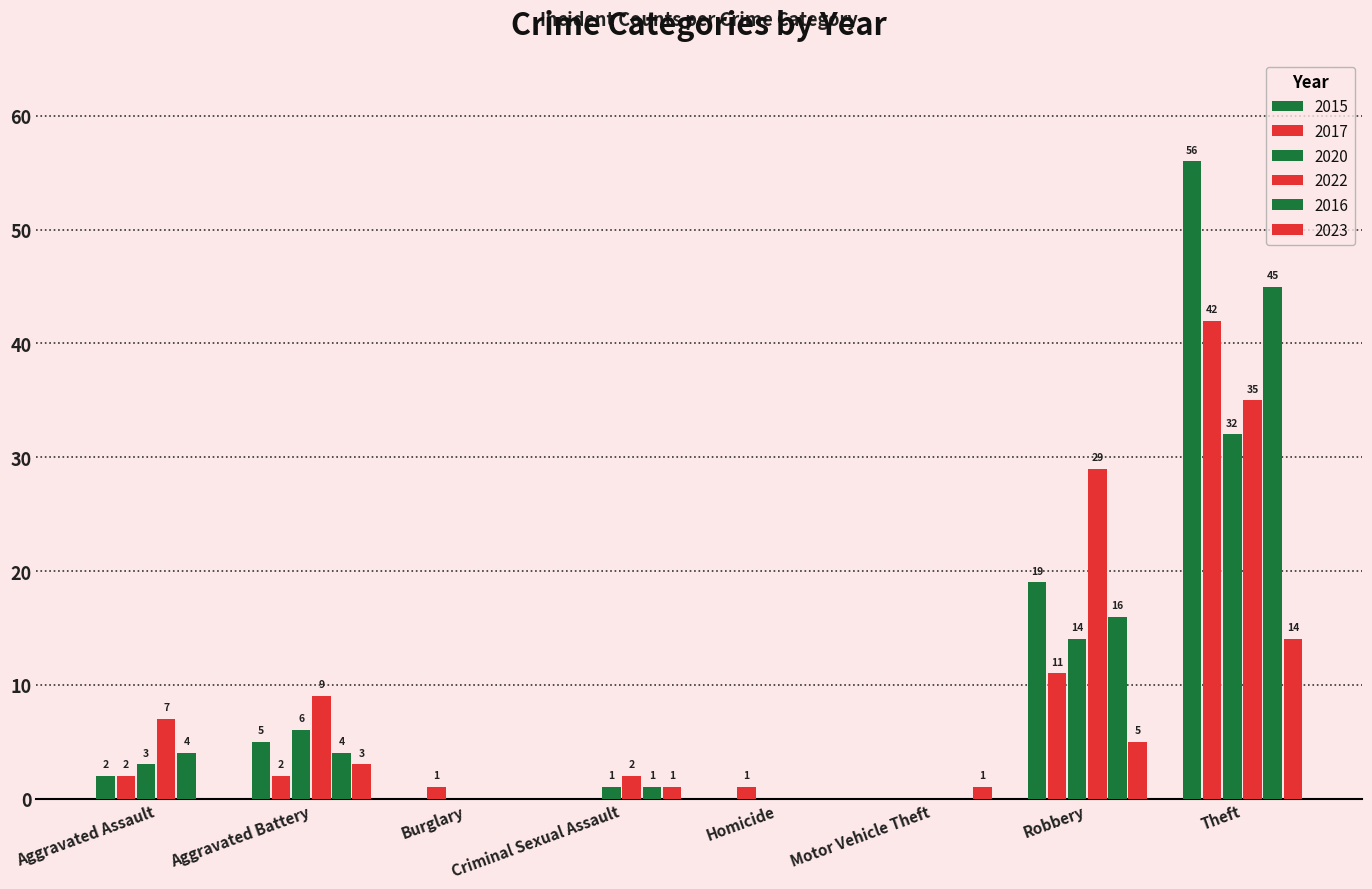

Which has a higher value, Criminal Sexual Assault or Burglary?

Criminal Sexual Assault